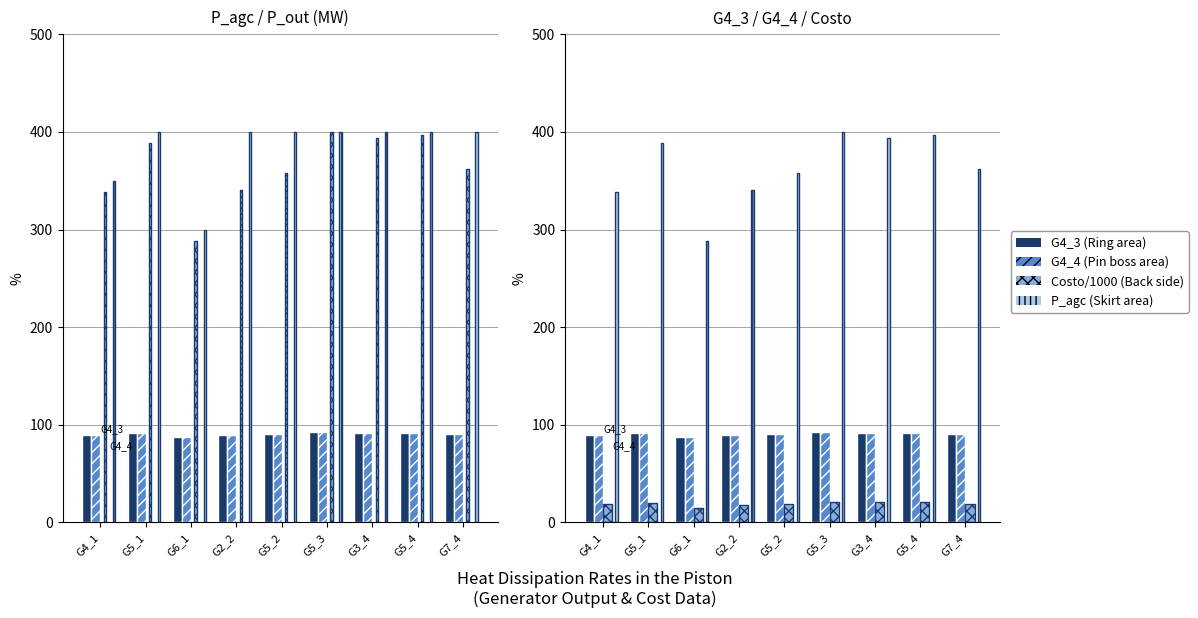

What position from the right is G5_2?

5